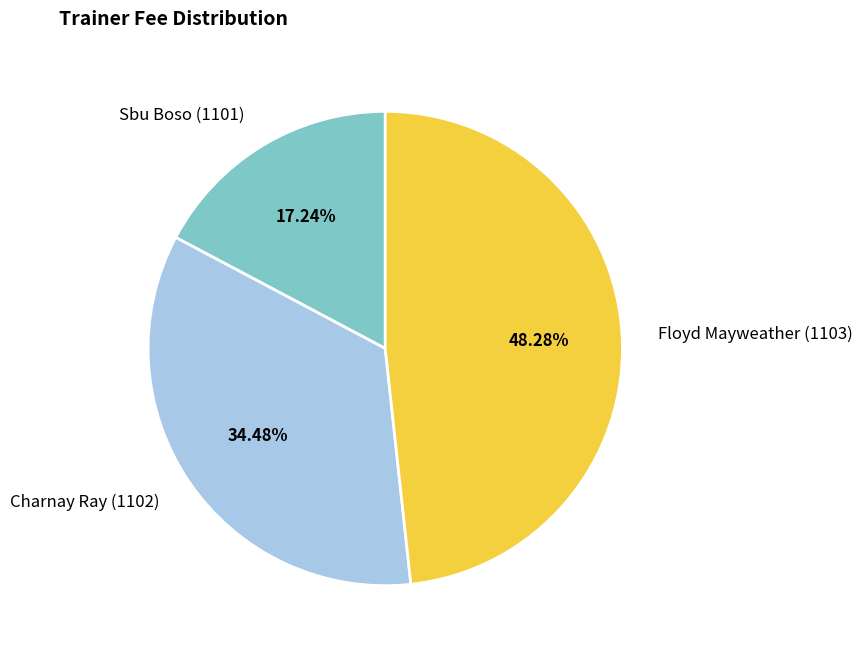

Combined, do Charnay Ray (1102) and Floyd Mayweather (1103) account for over 50%?

Yes